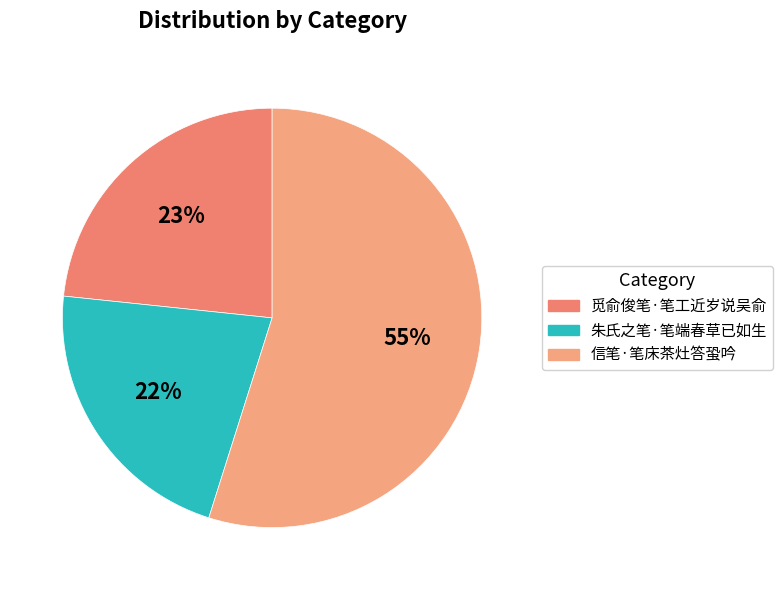

The 朱氏之笔·笔端春草已如生 slice represents 11% of the pie. True or false?

False